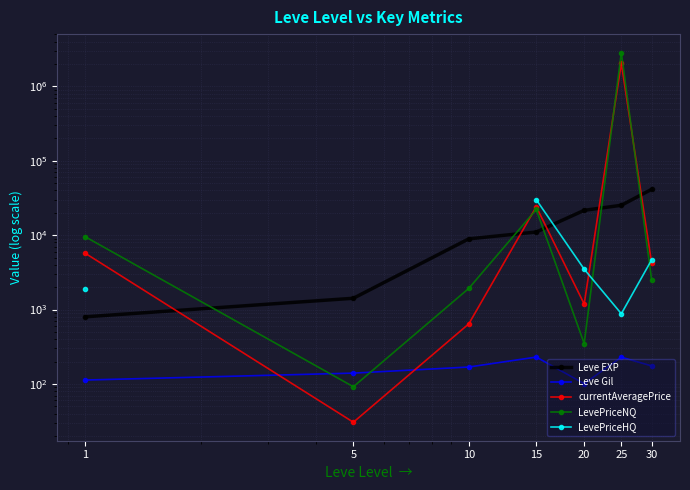

Read the Leve Gil value at 5.

140.0